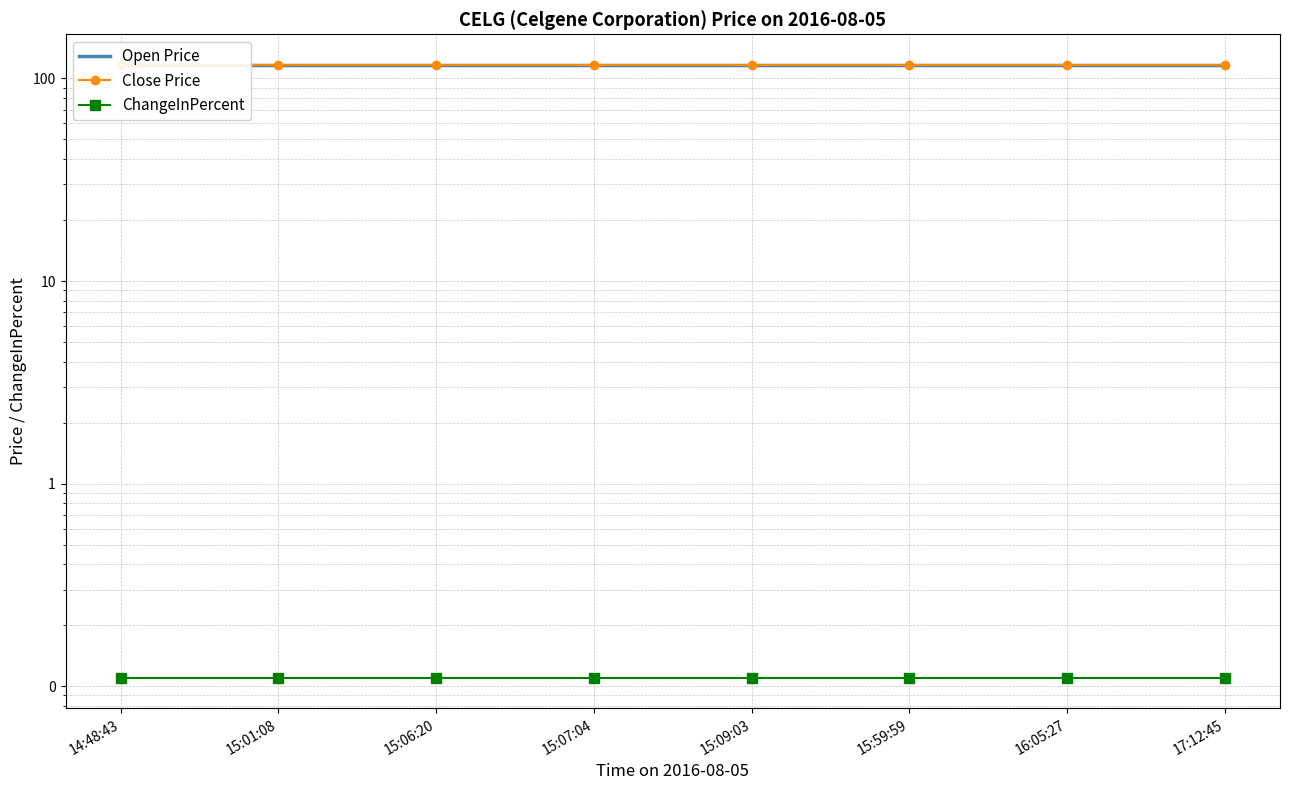

List the labels in order of Close Price value, largest first.

14:48:43, 15:01:08, 15:06:20, 15:07:04, 15:09:03, 15:59:59, 16:05:27, 17:12:45